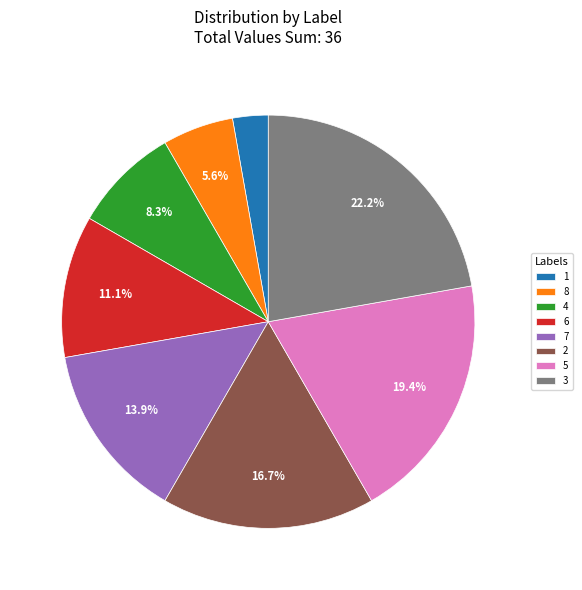

What percentage is NOT represented by 3?

77.8%